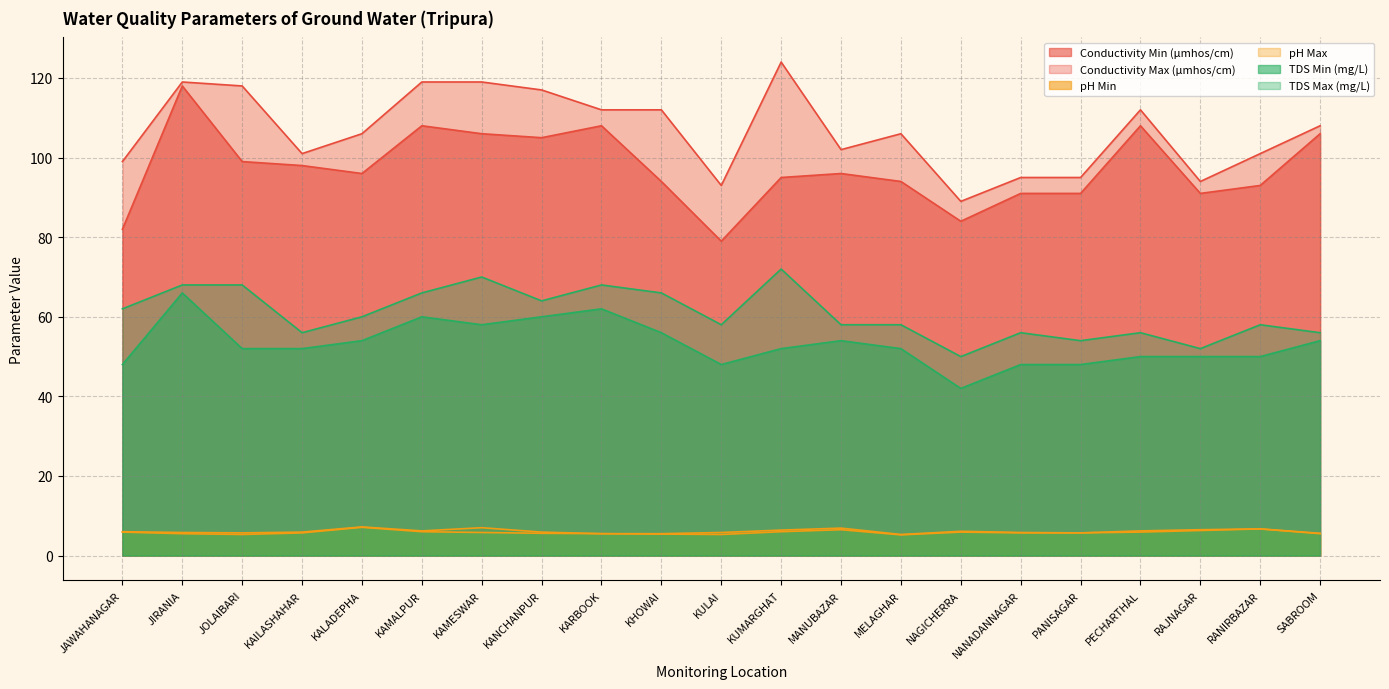

At how many categories does at least one series exceed 46?

21